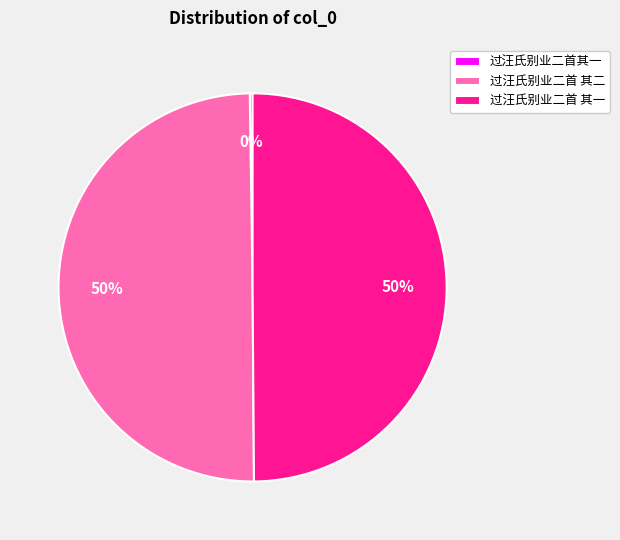

Combined, do 过汪氏别业二首 其二 and 过汪氏别业二首 其一 account for over 50%?

Yes